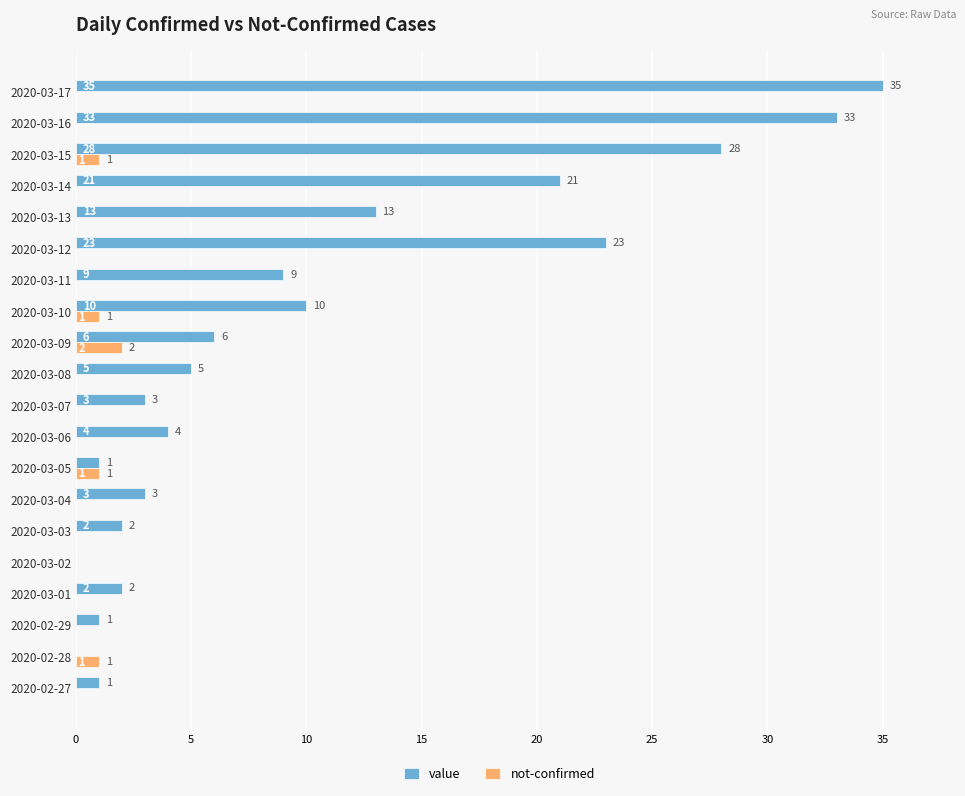

Which series changed the most between 2020-02-29 and 2020-03-08?

value